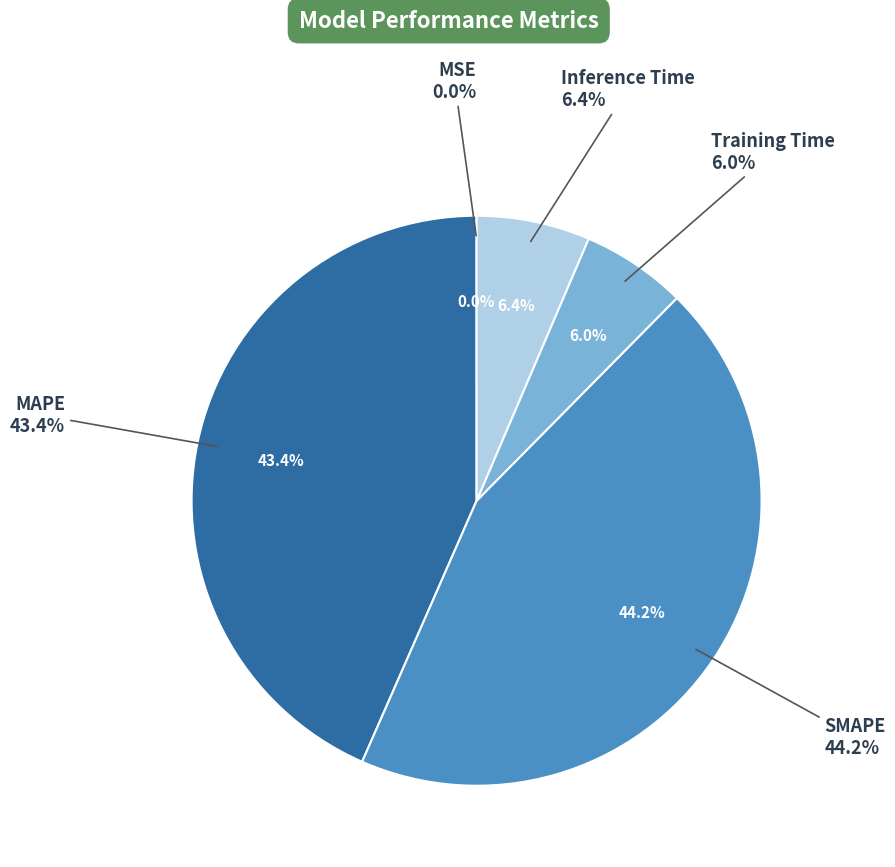

Rank the categories by value from highest to lowest.

SMAPE, MAPE, Inference Time, Training Time, MSE